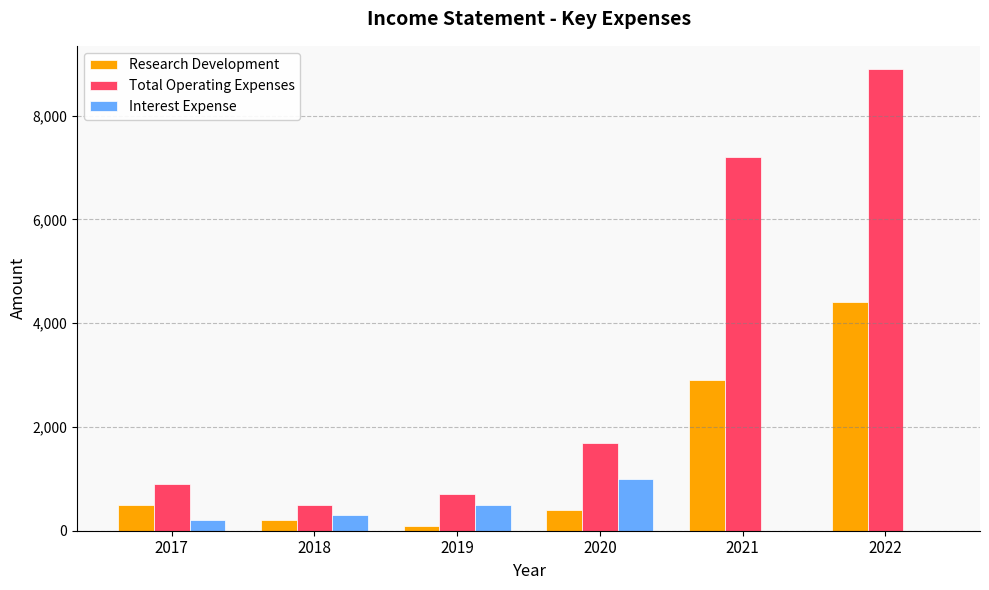

Is the value of Total Operating Expenses at 2018 greater than the value of Research Development at 2019?

Yes